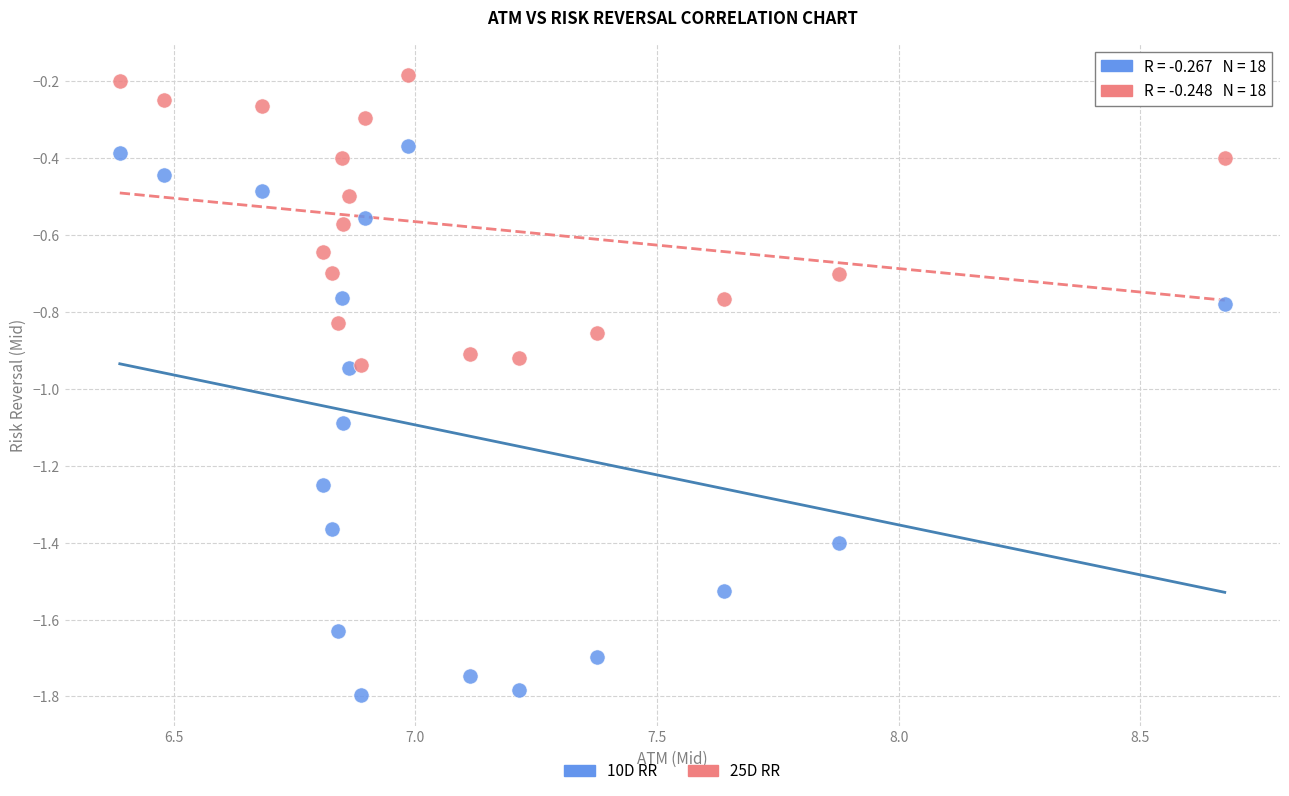

Which series contains the highest Y value?

25D RR